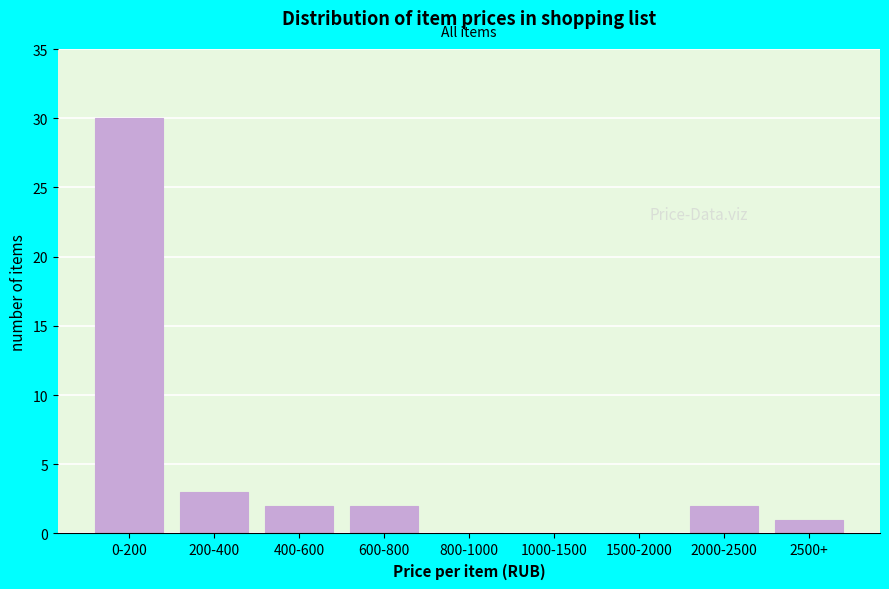

Reading right to left, what are all the values shown in this chart?

2500+=1	2000-2500=2	1500-2000=0	1000-1500=0	800-1000=0	600-800=2	400-600=2	200-400=3	0-200=30